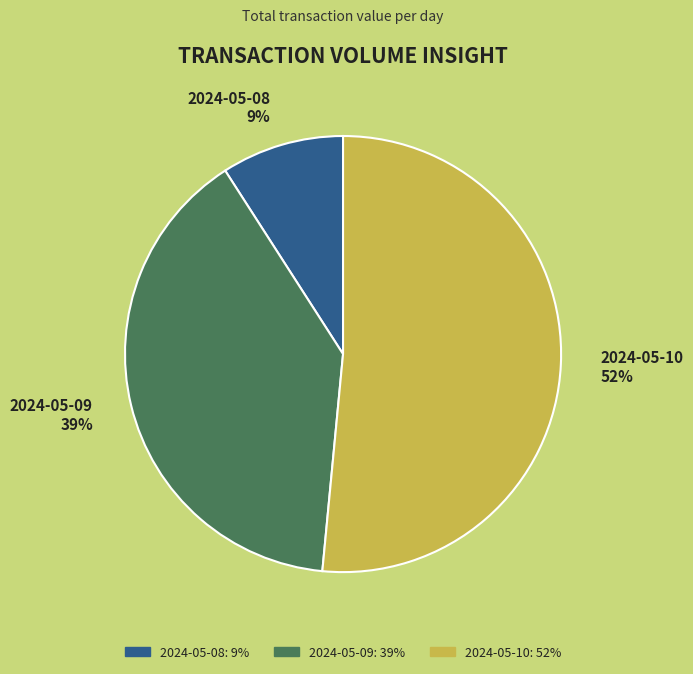

The 2024-05-08 slice represents 9% of the pie. True or false?

True